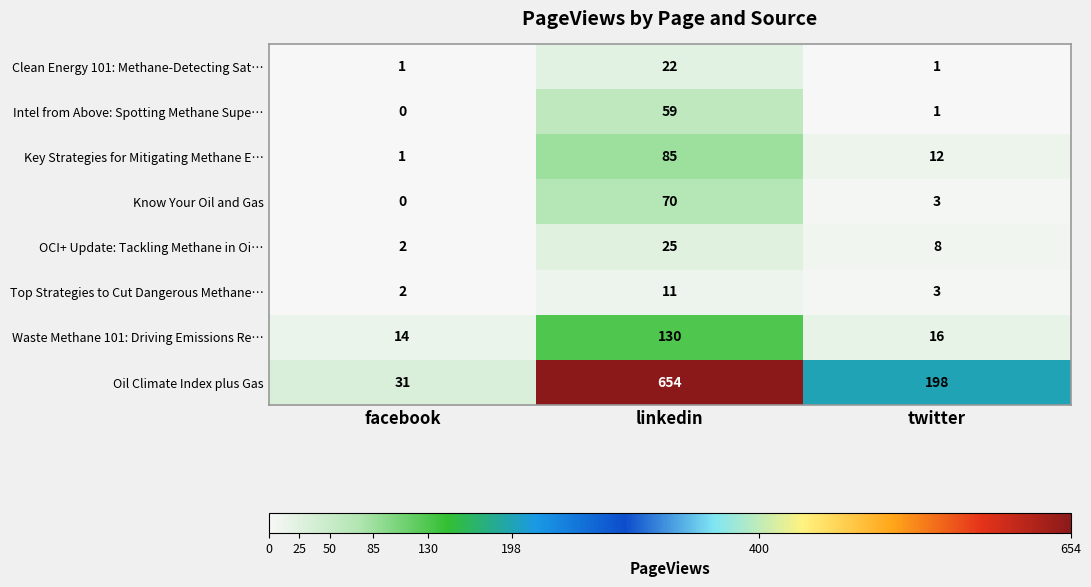

Which series has the largest range (max minus min)?

Oil Climate Index plus Gas